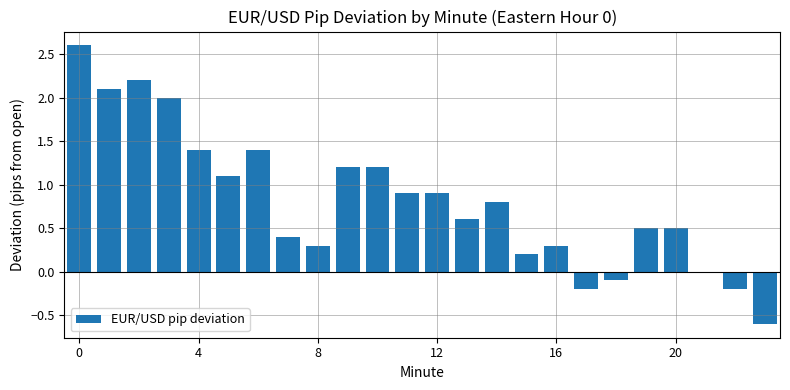

What is the maximum value shown in the chart?

2.6